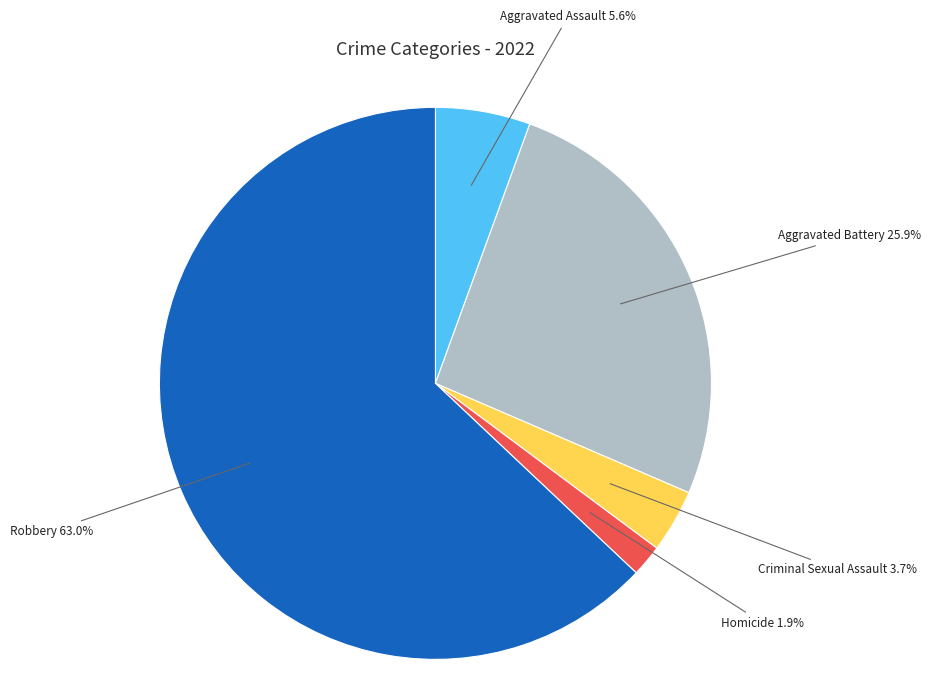

How many segments does this pie chart have?

5